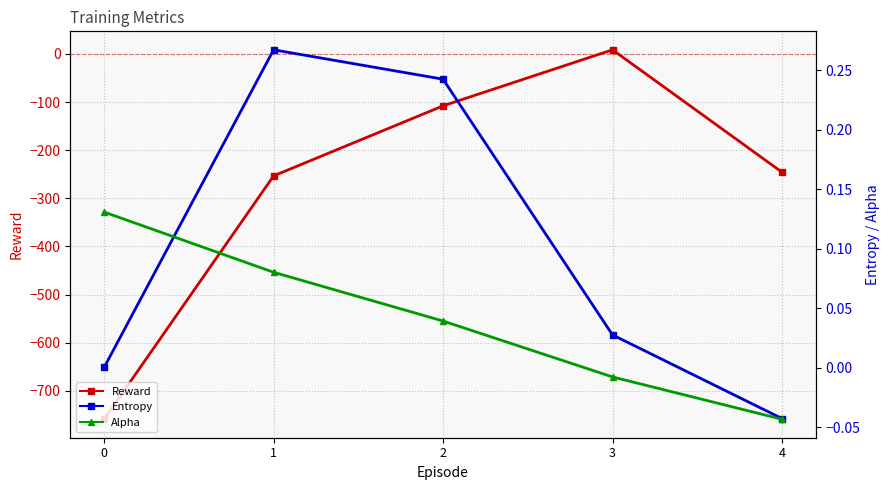

How many categories are shown in the chart?

5